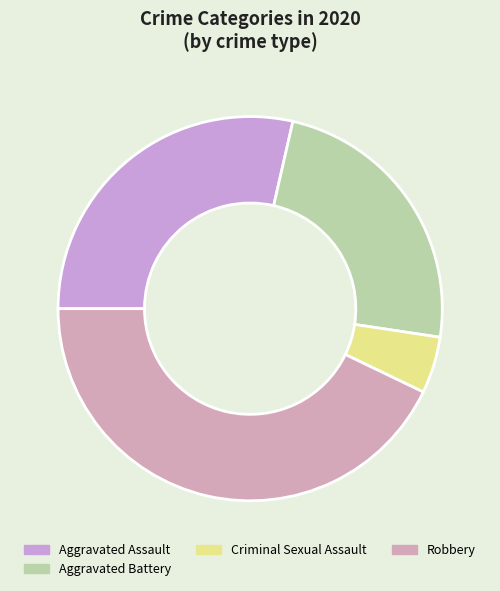

Is there a majority slice in this chart?

No